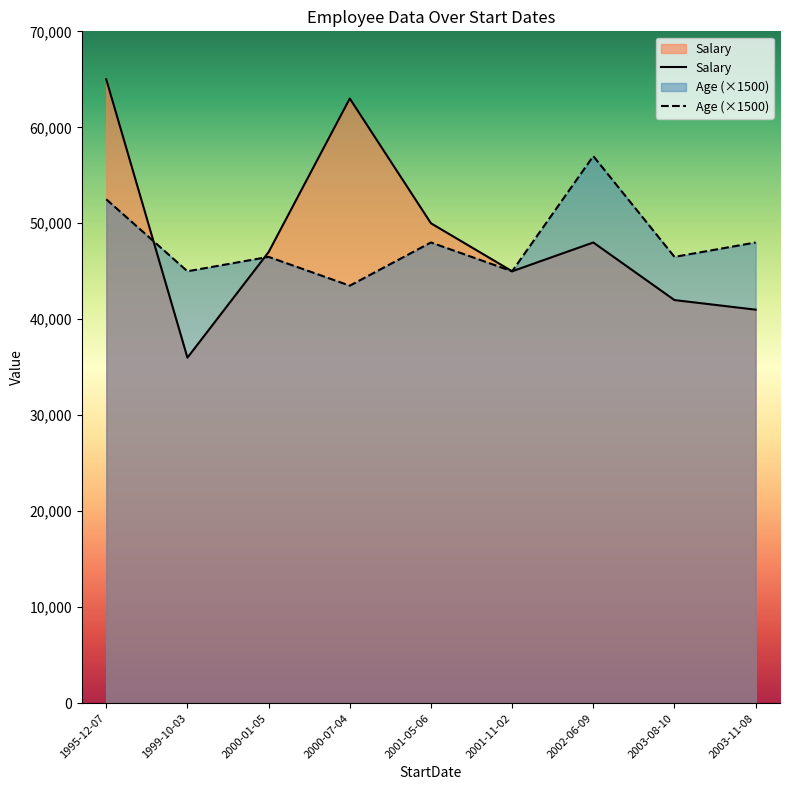

List the series in order of their overall mean, lowest first.

Age, Salary